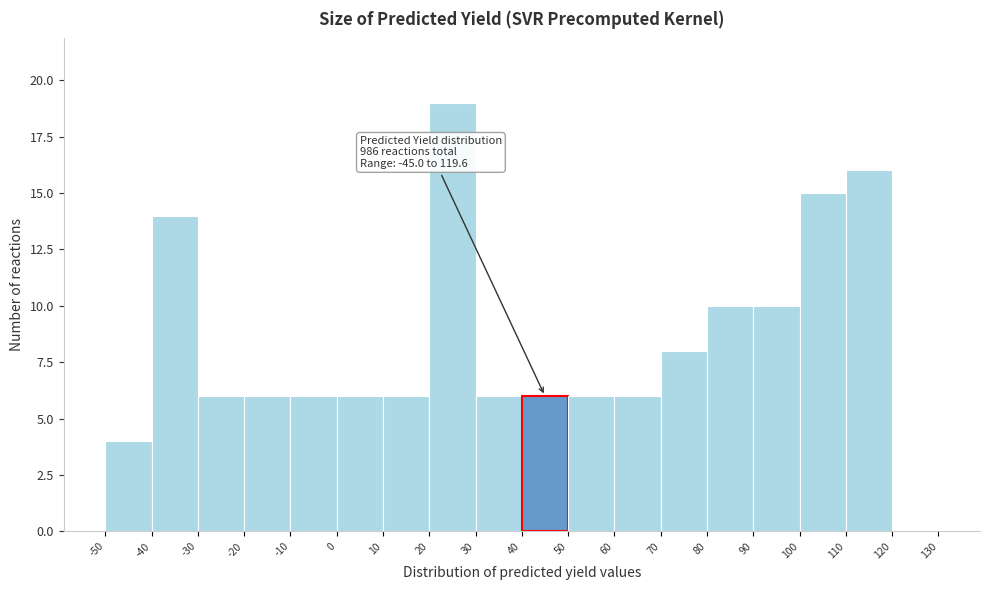

Which range on the x-axis has the tallest bar?

20 to 30